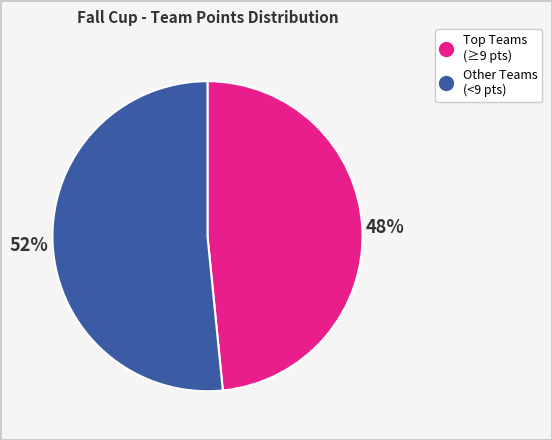

To the nearest percent, what is the average slice percentage?

50%